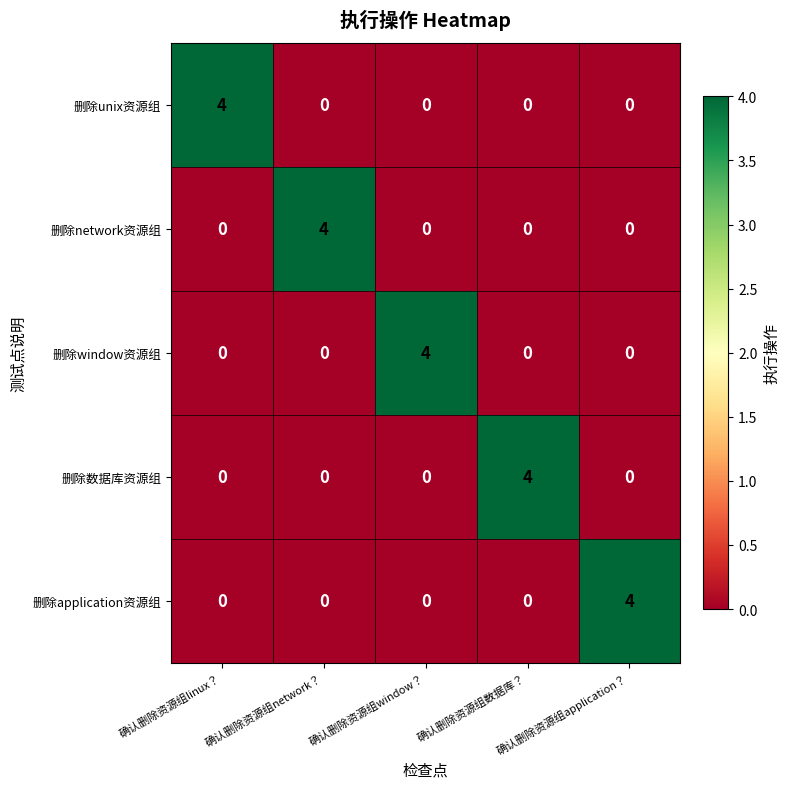

What is the difference between the highest and lowest values at 确认删除资源组linux？?

4